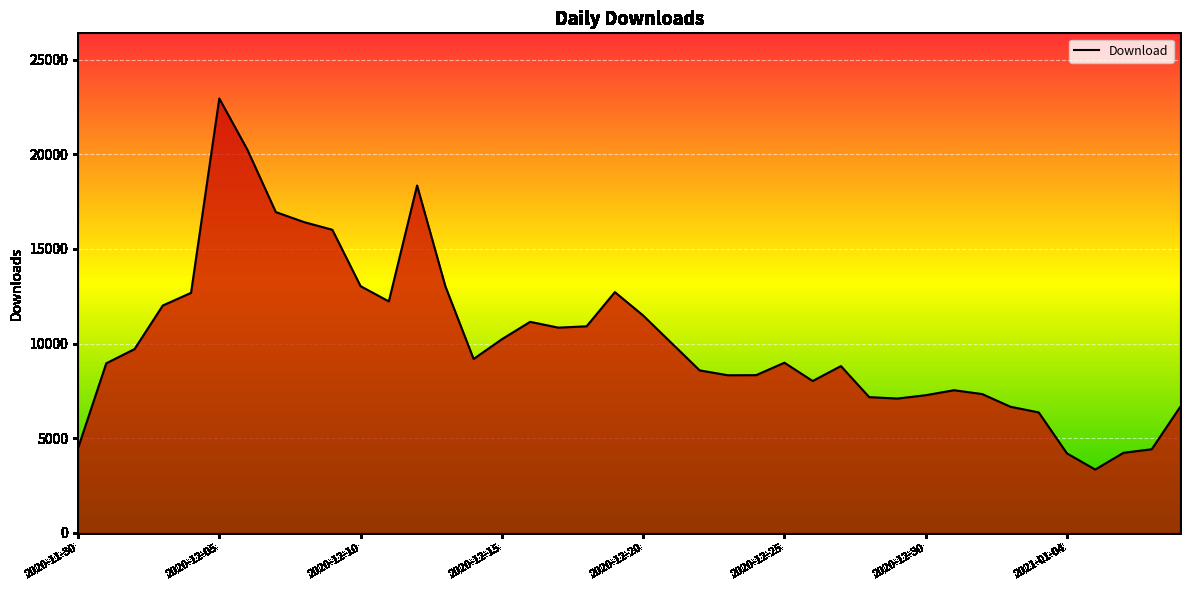

What is the minimum value shown in the chart?

3350